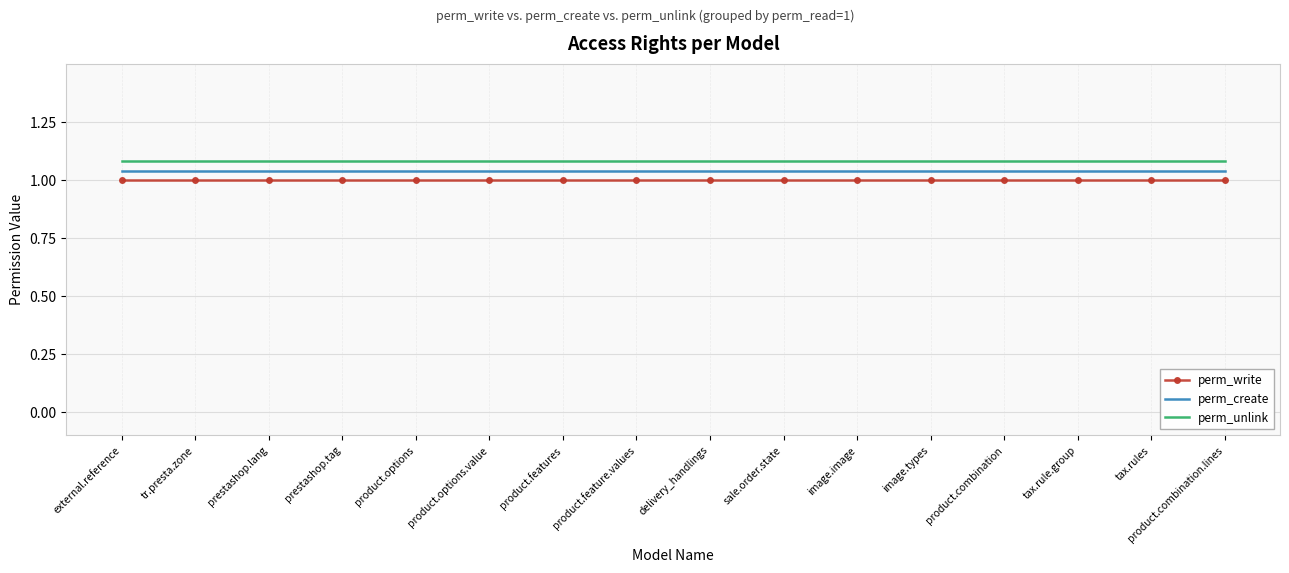

How many categories are shown in the chart?

16